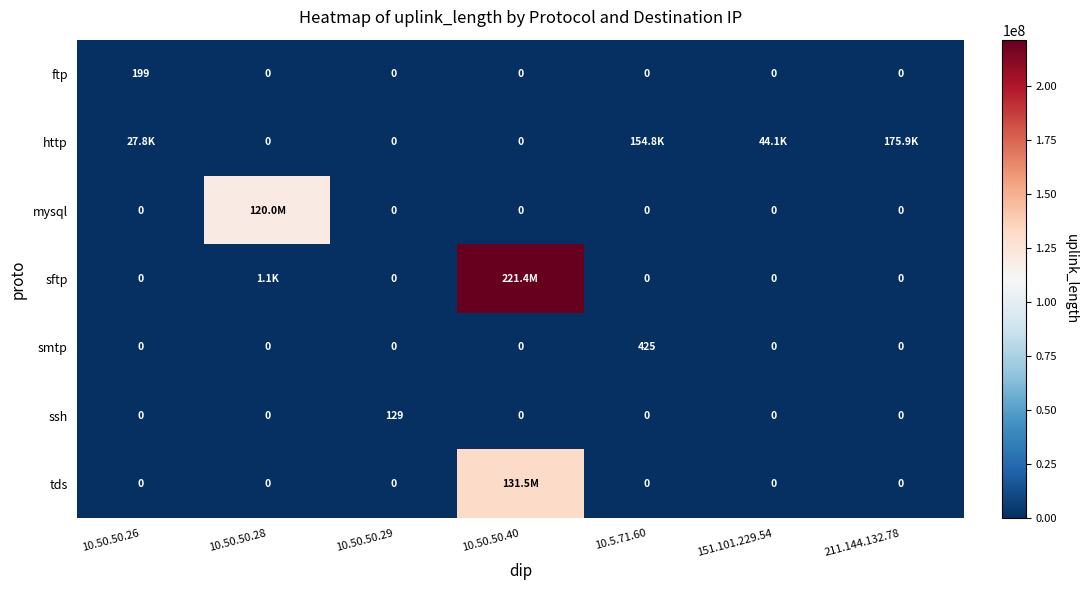

At how many categories does at least one series exceed 23498312?

2